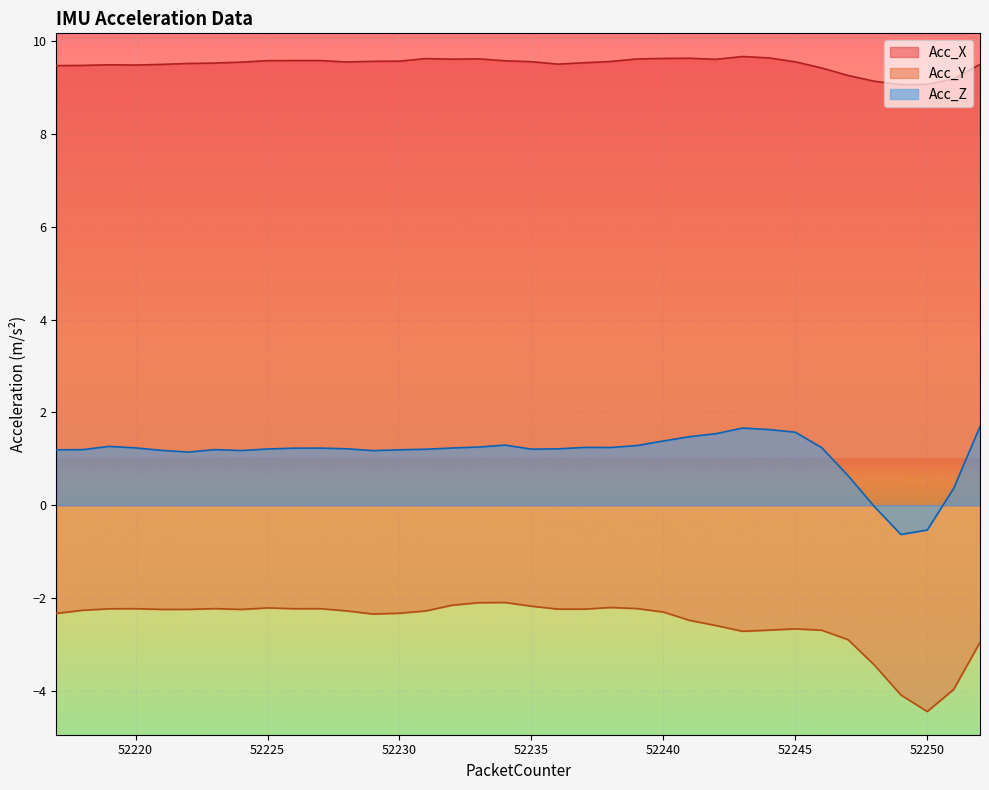

The Acc_X series shows 9.3 at 52247. True or false?

True